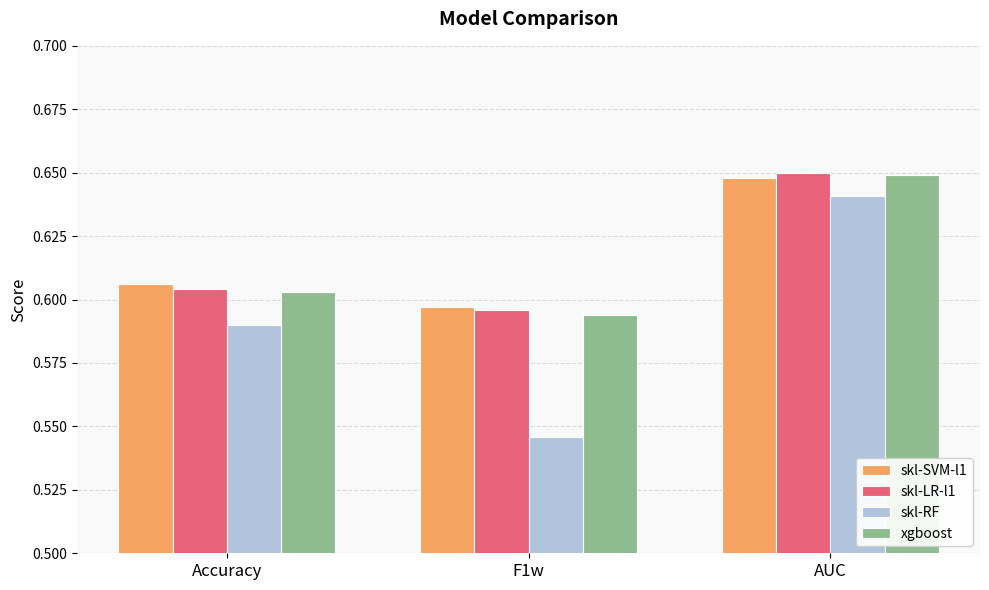

The skl-SVM-l1 series shows 0.4 at F1w. True or false?

False